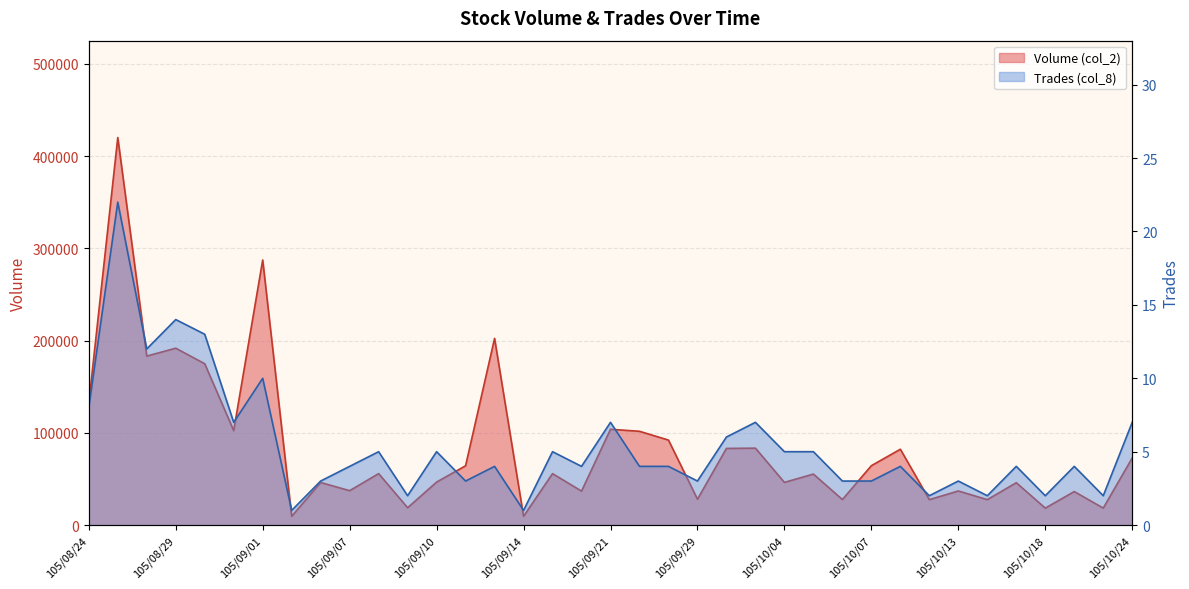

How many series are shown in this chart?

2